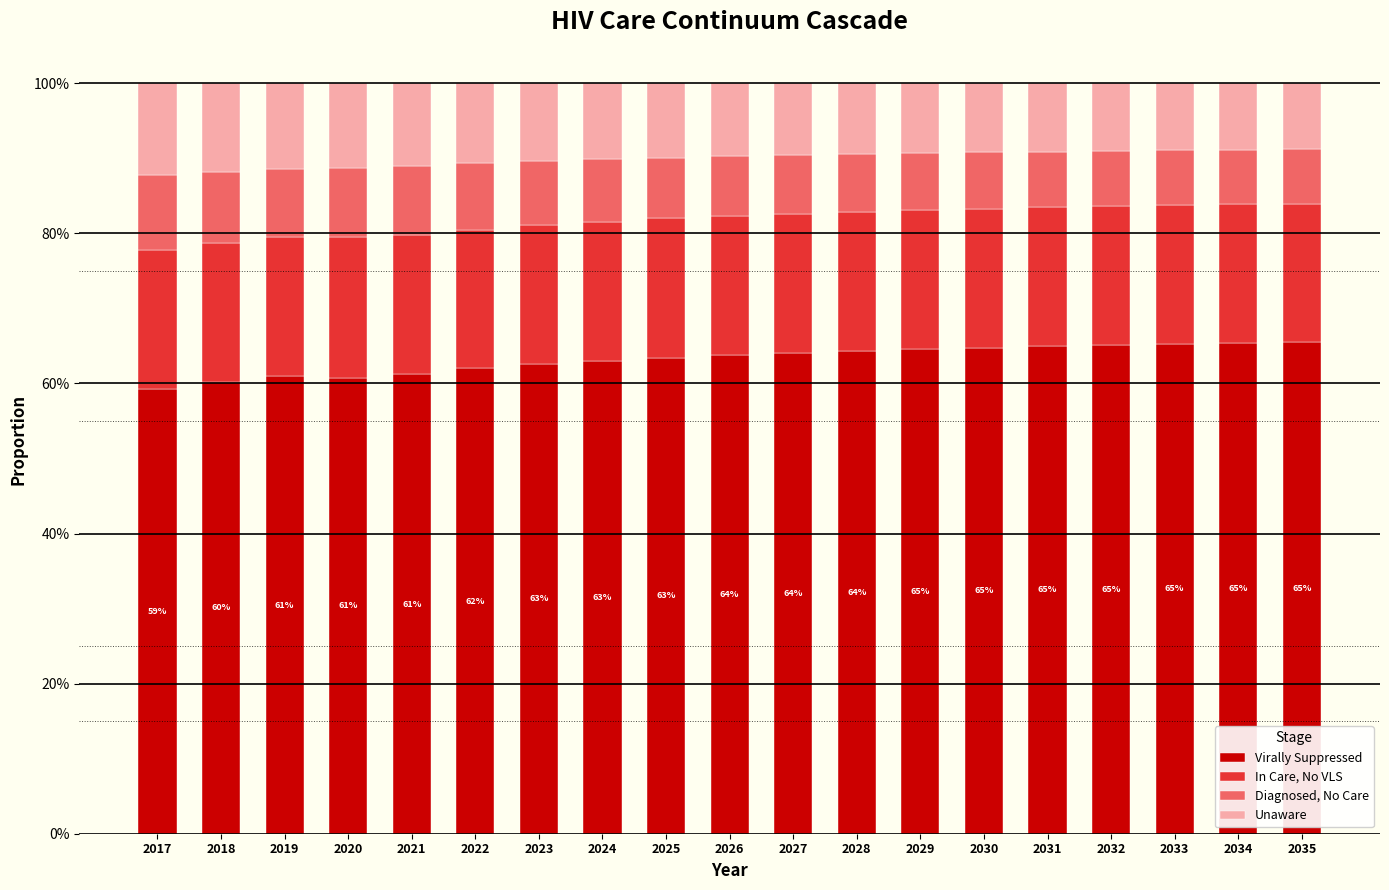

What are all the series names shown in the legend?

Virally Suppressed, In Care, No VLS, Diagnosed, No Care, Unaware